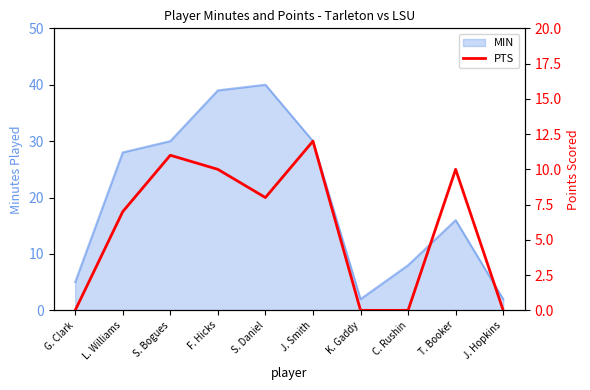

The chart shows a value of 8 at S. Daniel. True or false?

True